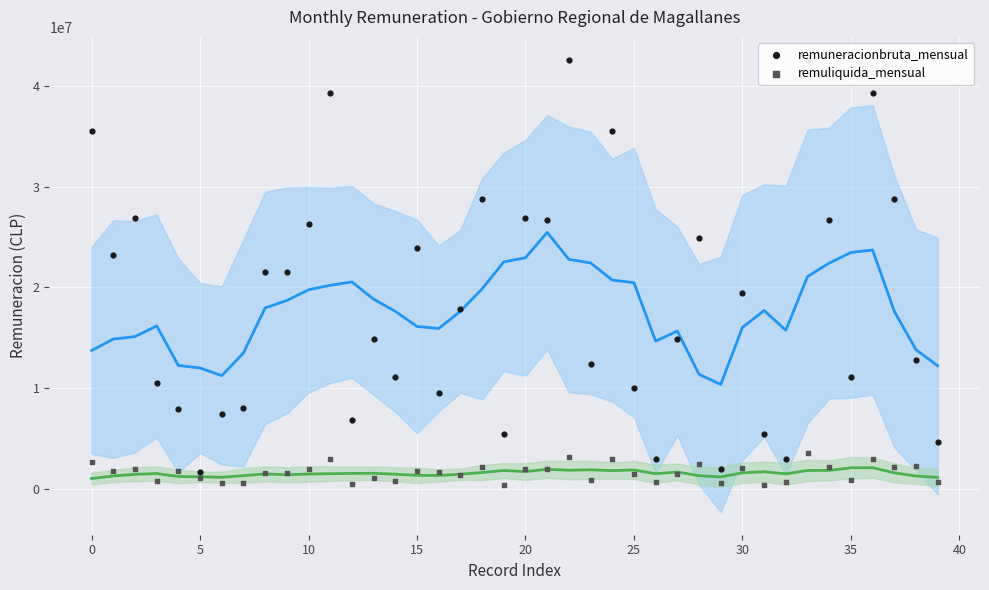

Which series has the largest total across all categories?

remuneracionbruta_mensual